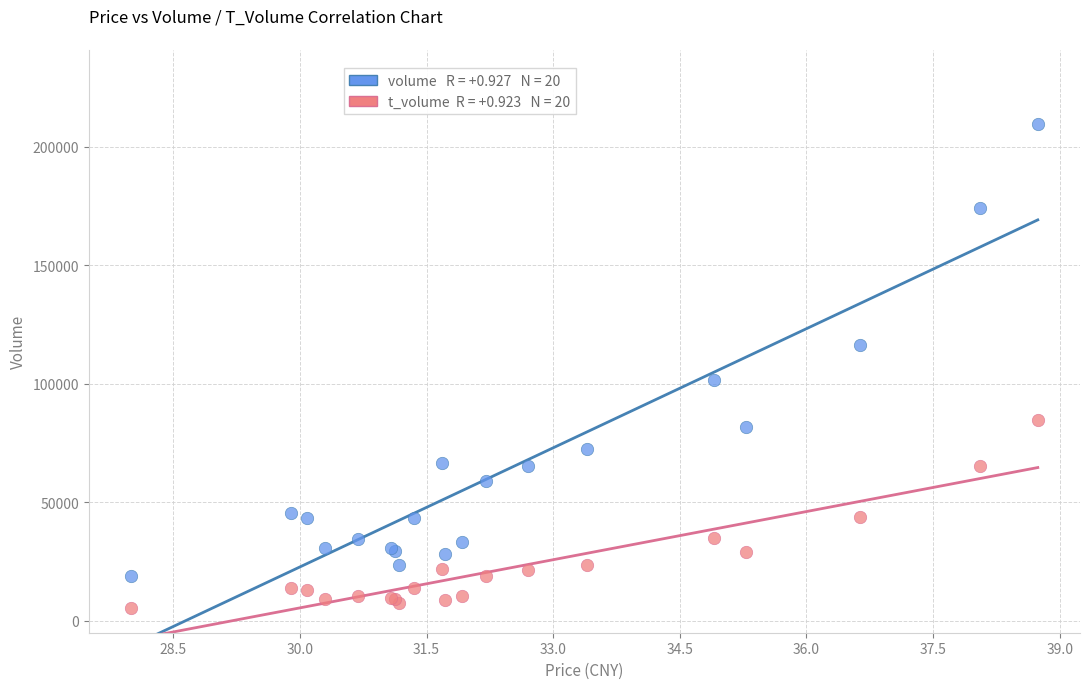

Across all series, what Y value is closest to 107381?

101508